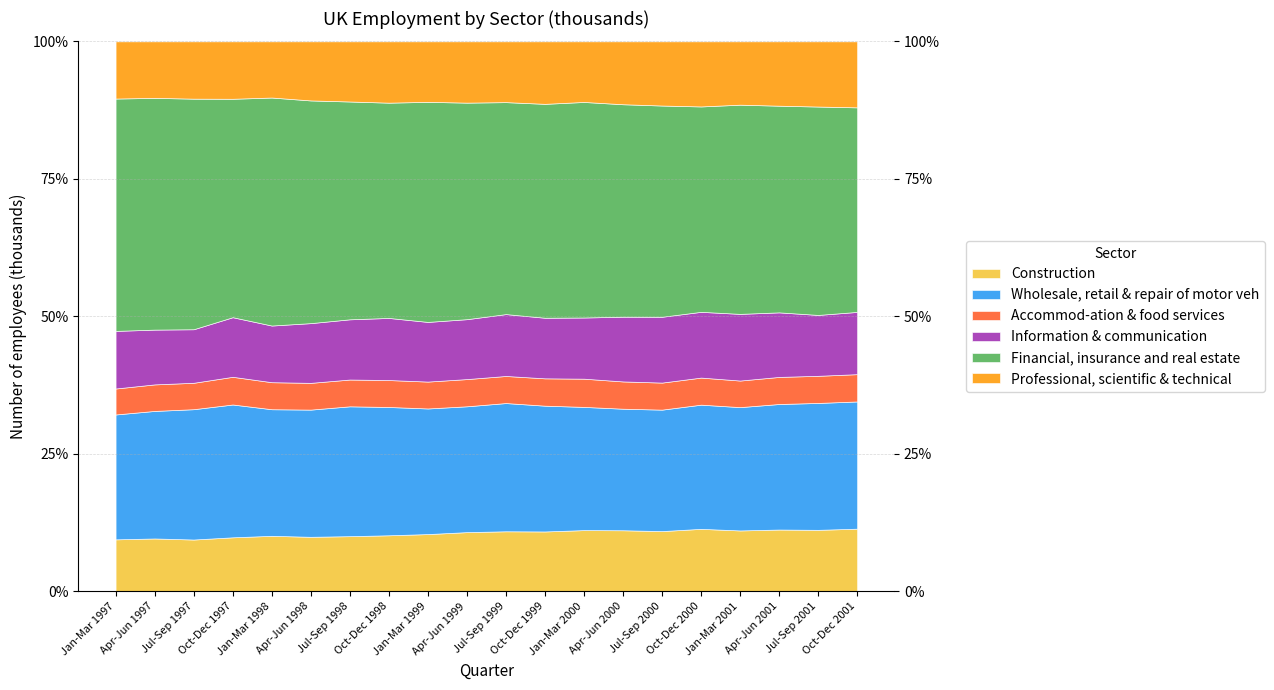

The Financial, insurance and real estate series shows 46894 at Jan-Mar 1998. True or false?

True